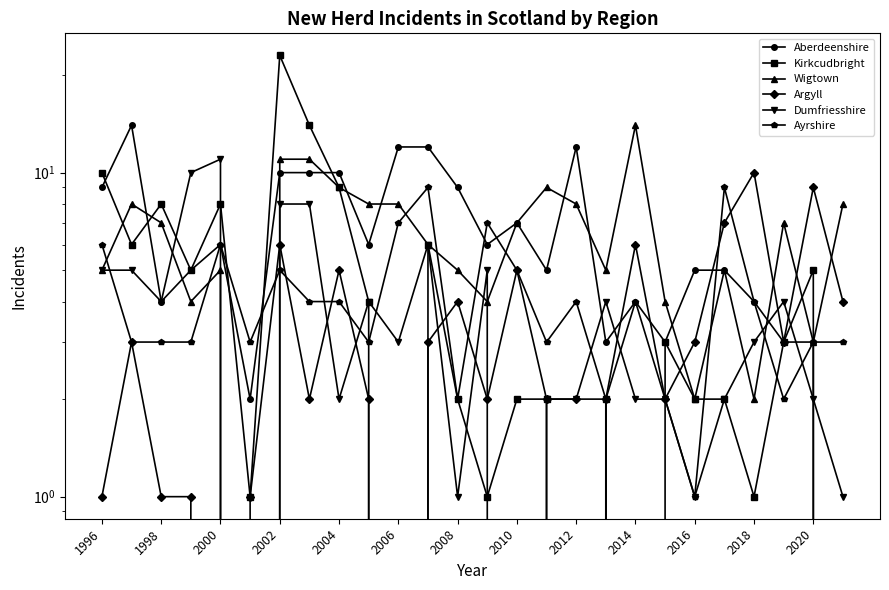

The Kirkcudbright series shows 9 at 1998. True or false?

False